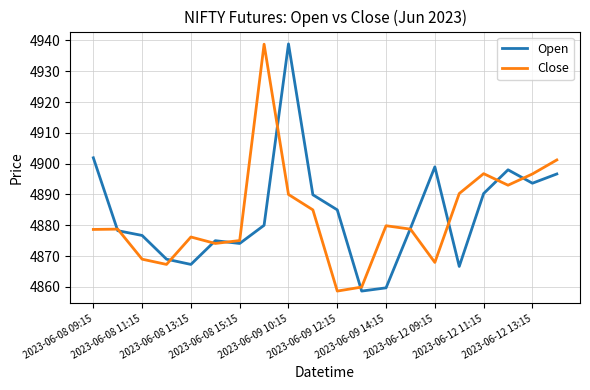

How many lines are shown in the chart?

2